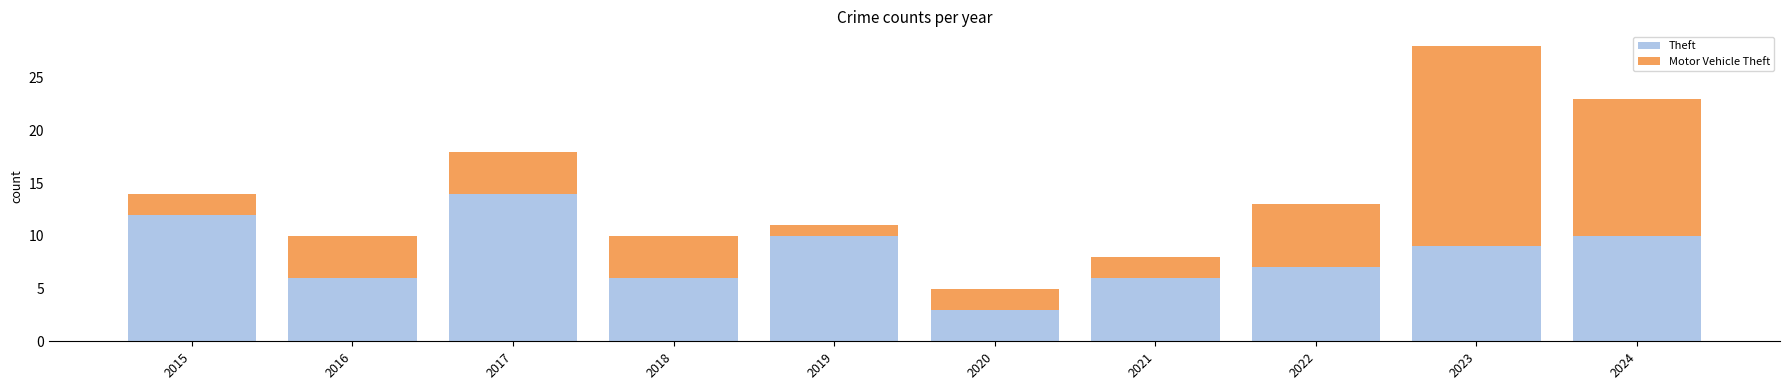

What is the average value of the Theft series?

8